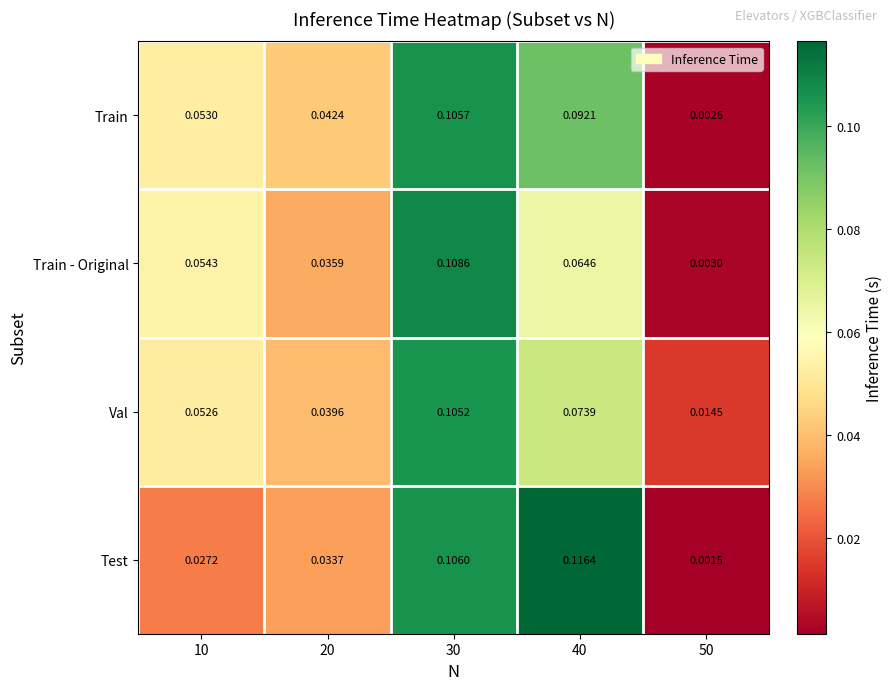

Which series has the largest total across all categories?

Train